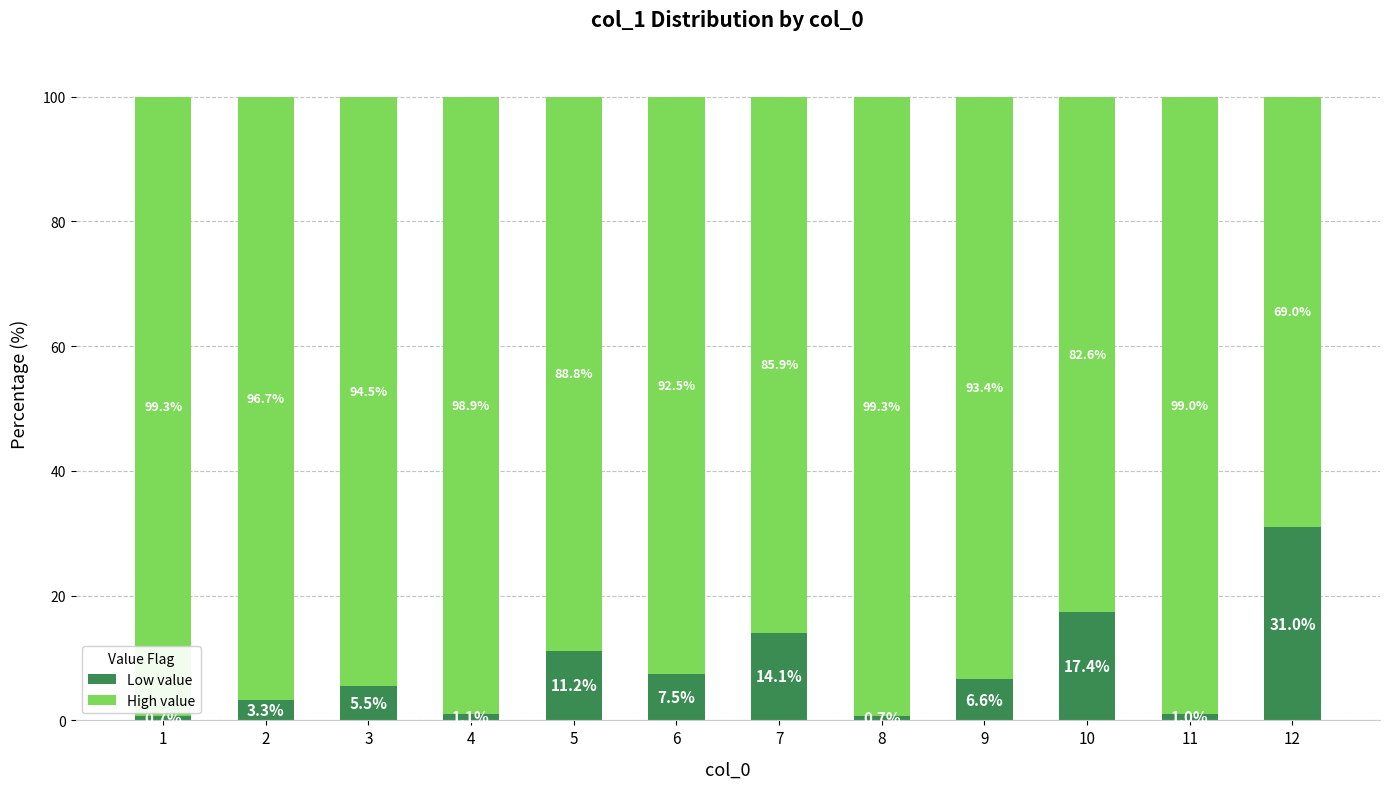

What is the sum of the Low value values at 3 and 2?

8.8